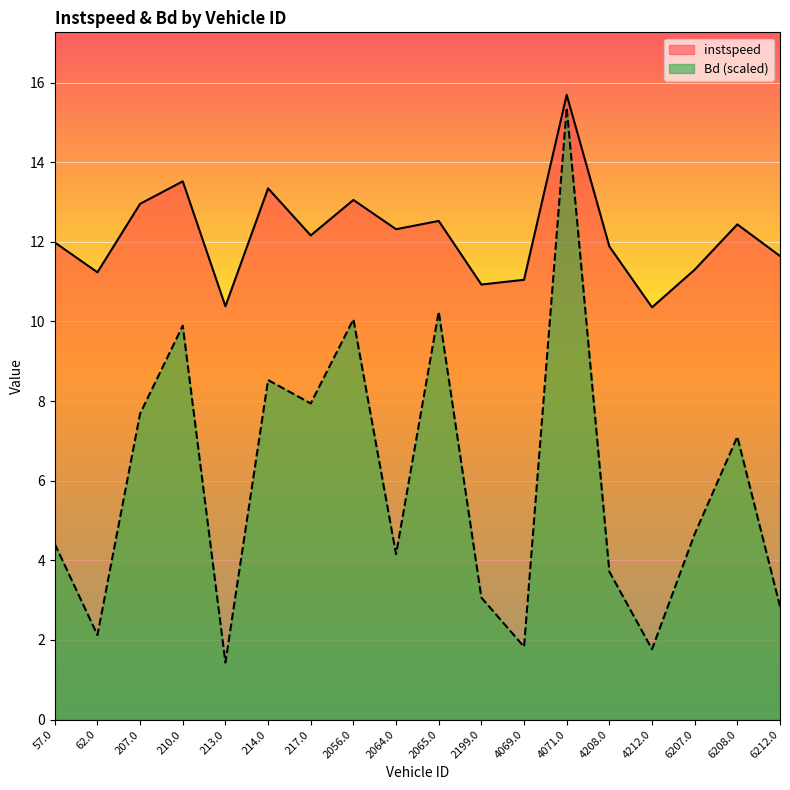

Is it true that Bd equals 1.4 at 213.0?

True